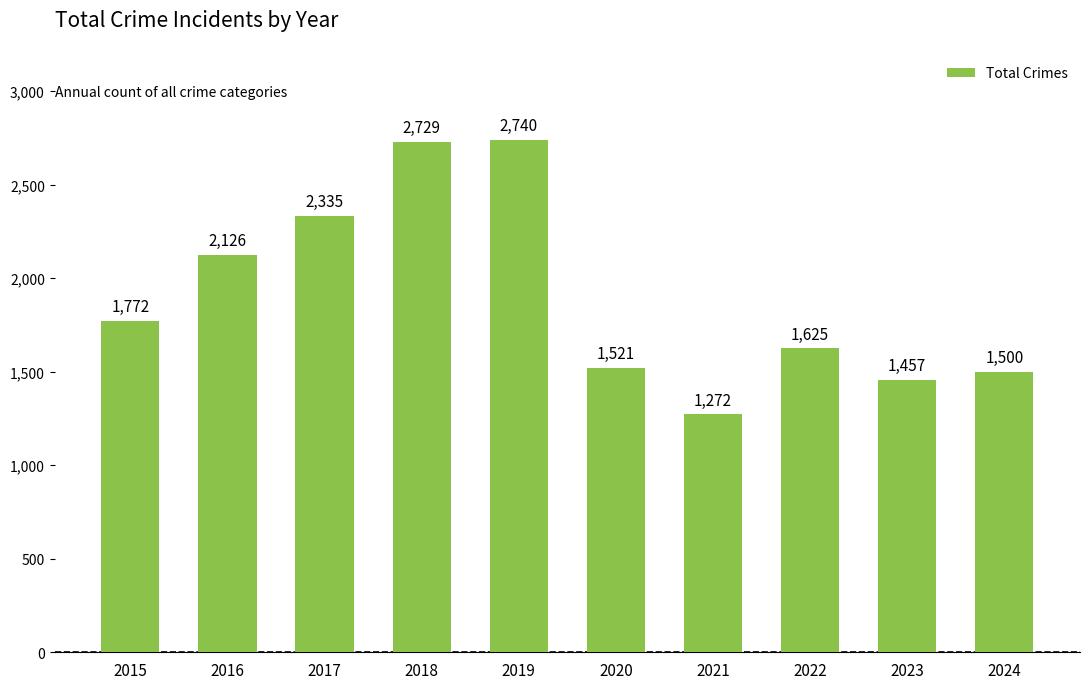

Where is the data nearest to the value 2006?

2016